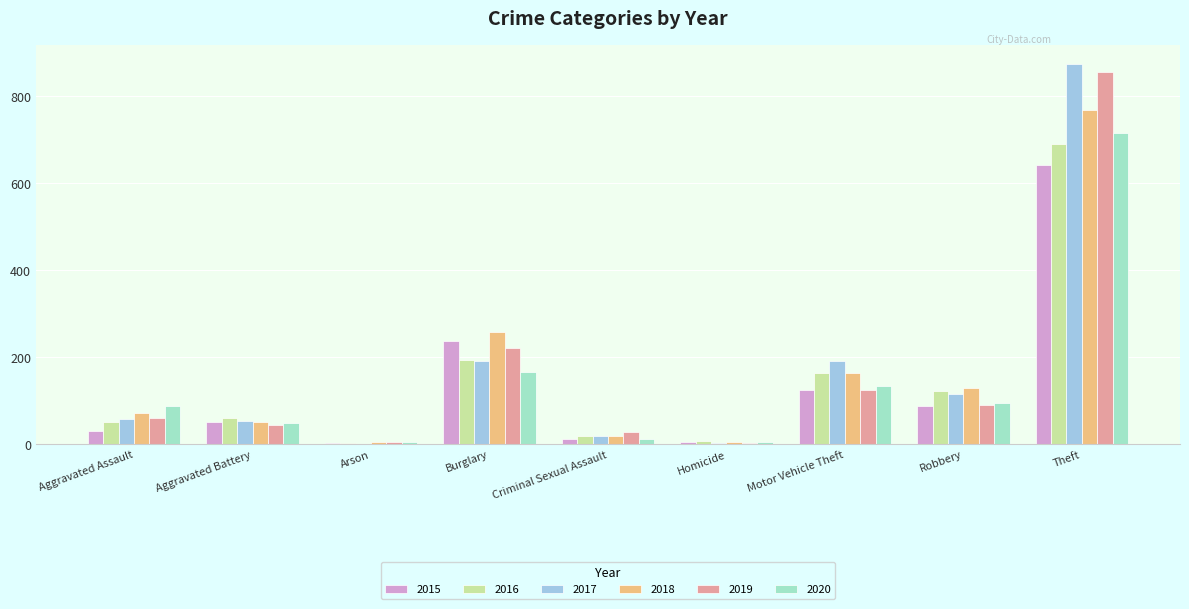

Is it true that 2019 equals 144 at Burglary?

False